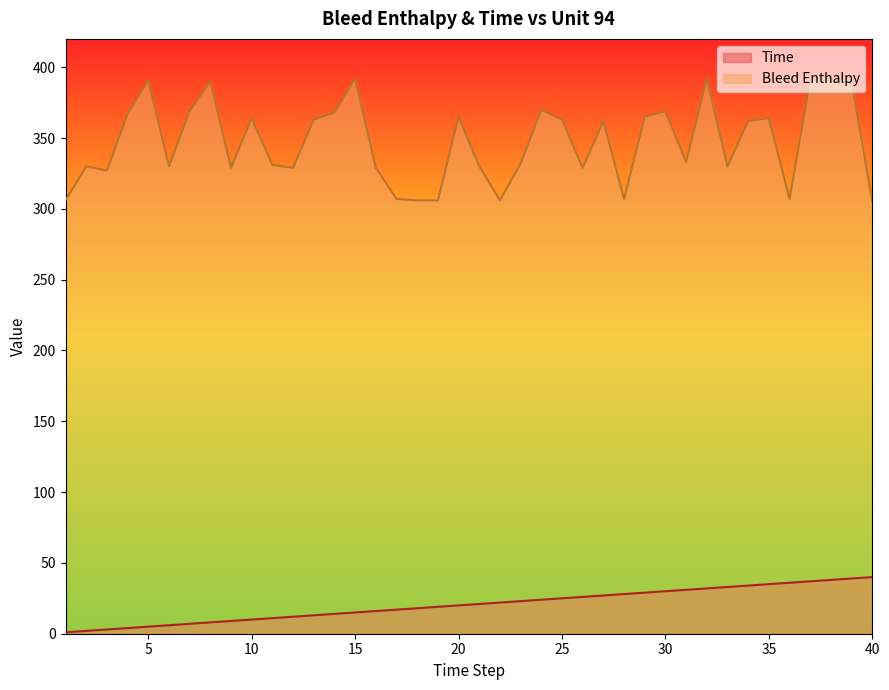

The Time series shows 10 at 22. True or false?

False